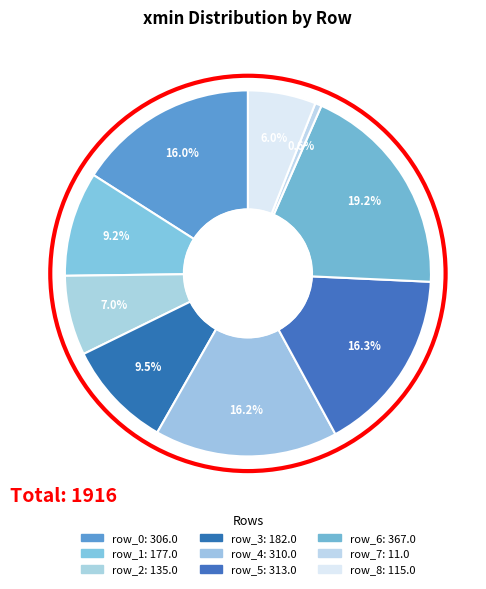

How much of the chart is everything except row_3?

90.5%